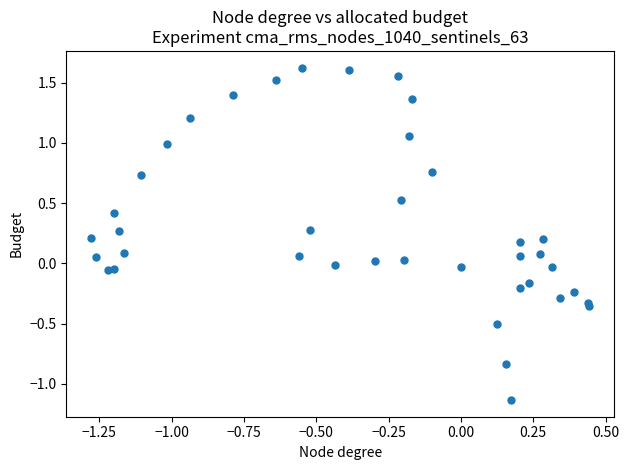

What is the range of X values (max minus min)?

1.7